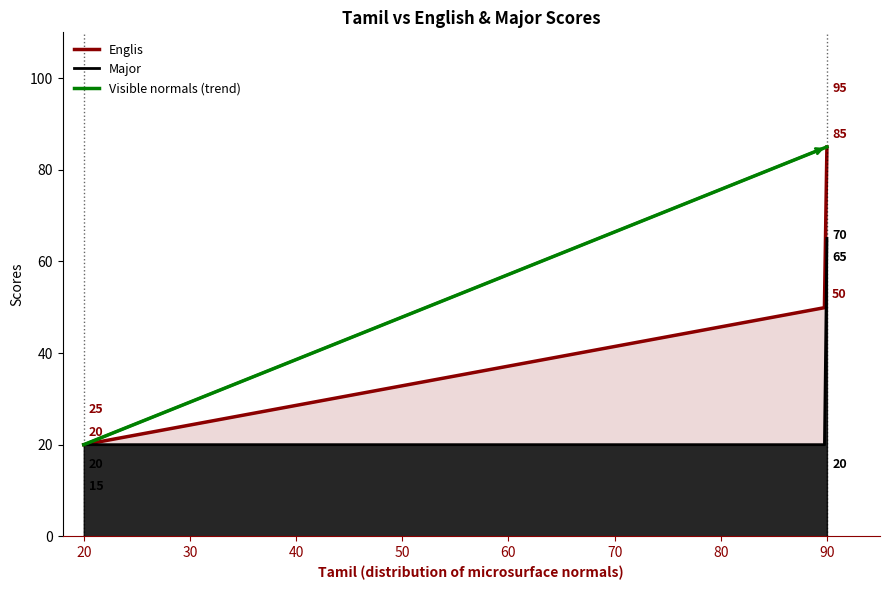

What is the sum of all Major values?

190